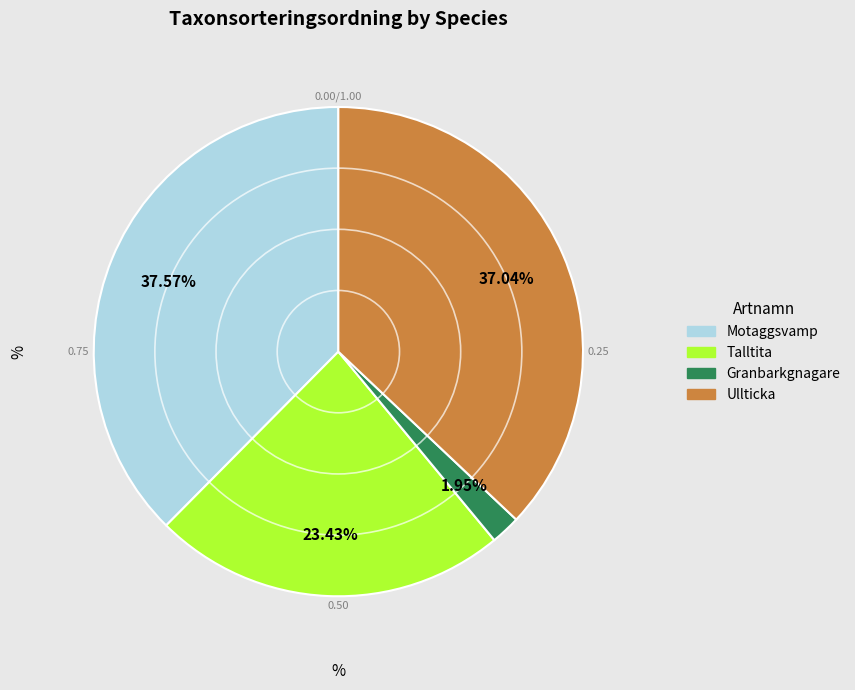

Which has a higher value, Motaggsvamp or Granbarkgnagare?

Motaggsvamp